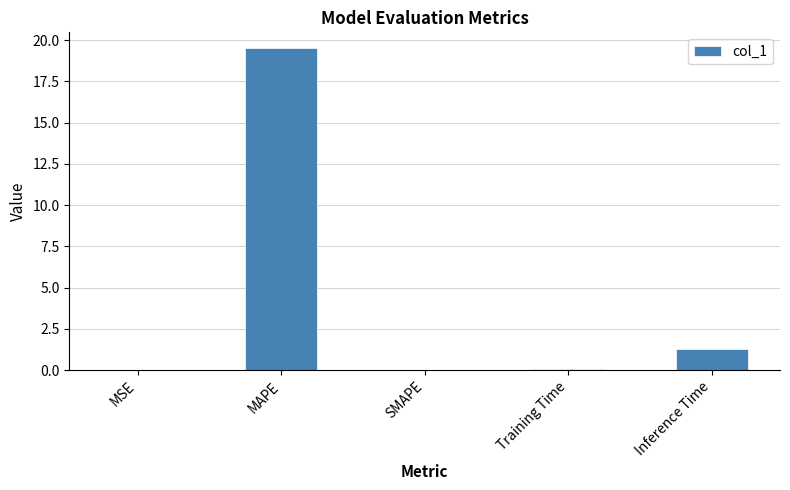

Read the value at Inference Time.

1.3